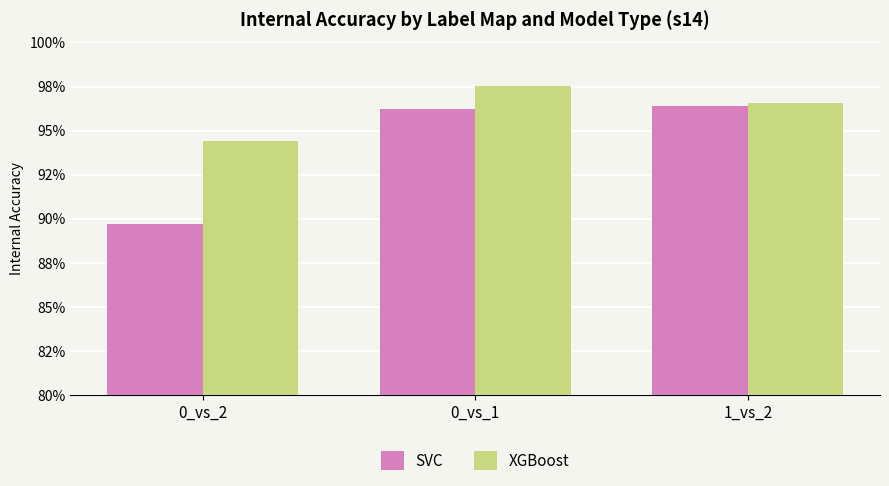

Where is SVC nearest to the value 0?

0_vs_2